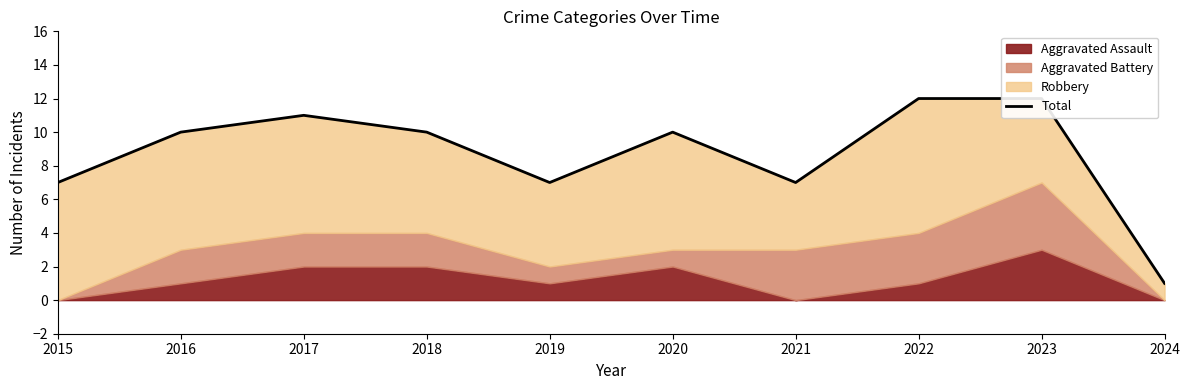

What is the sum of all values?

87